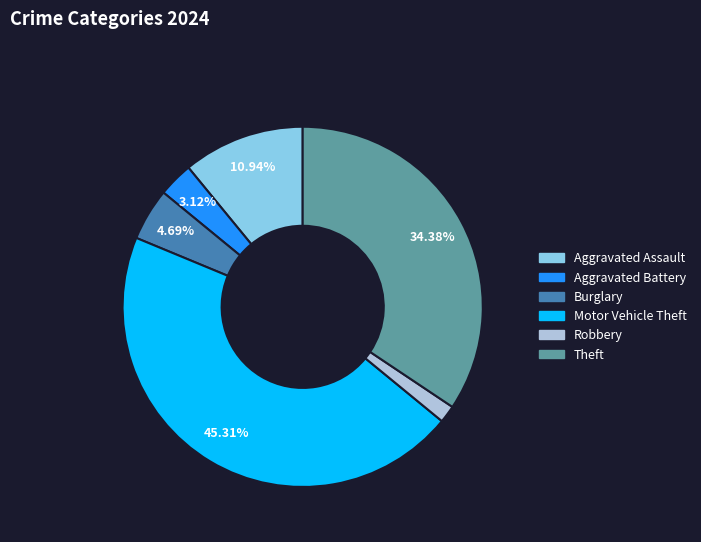

Is the sum of Burglary and Aggravated Assault greater than half?

No